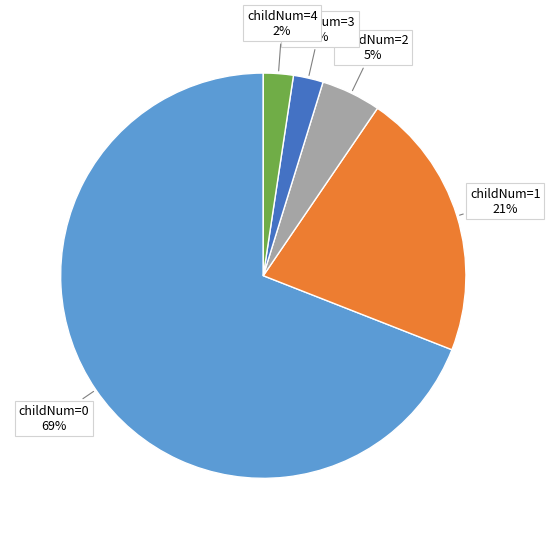

Is there any slice that represents more than half of the pie?

Yes